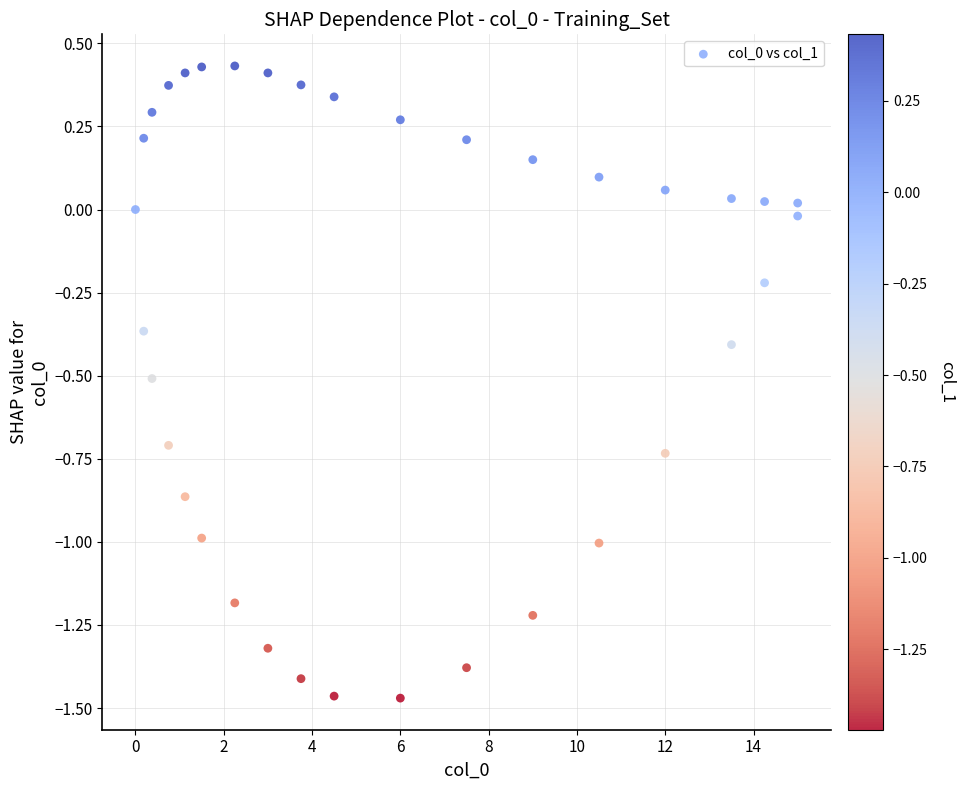

What is the range of Y values (max minus min)?

1.9